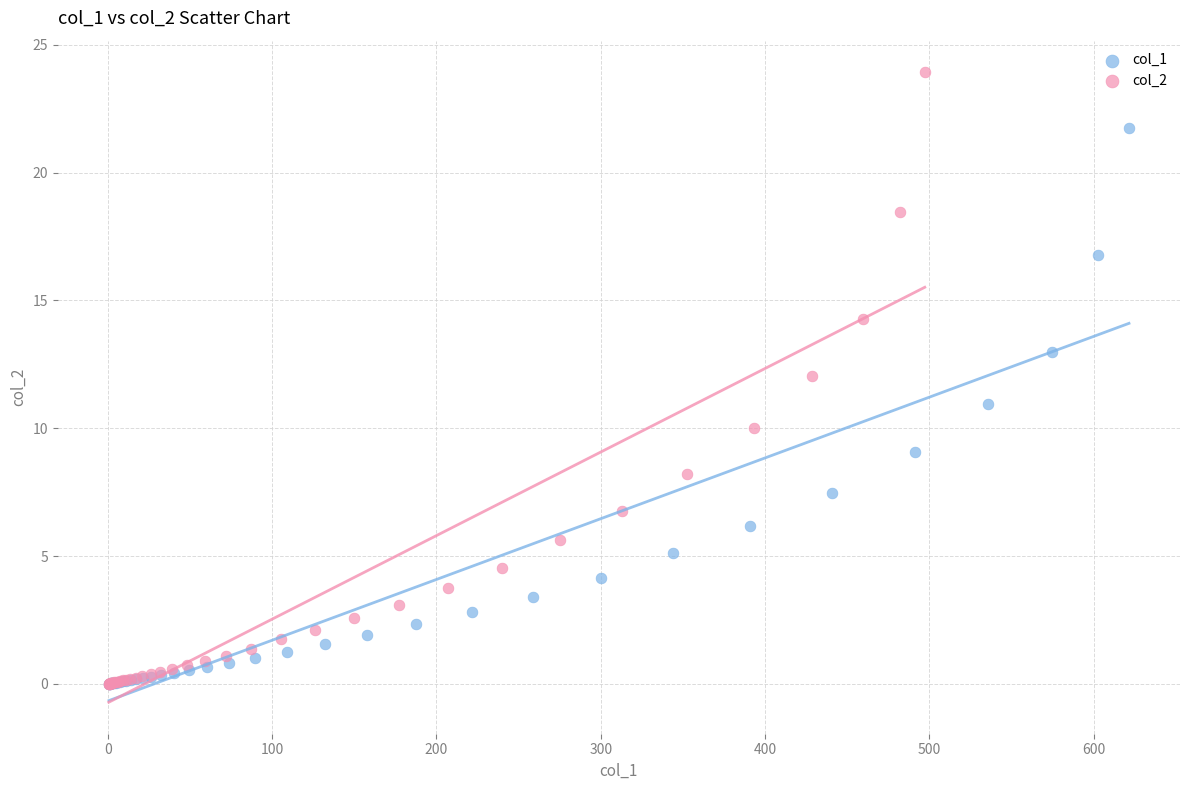

Which series has the largest Y range (max minus min)?

col_2